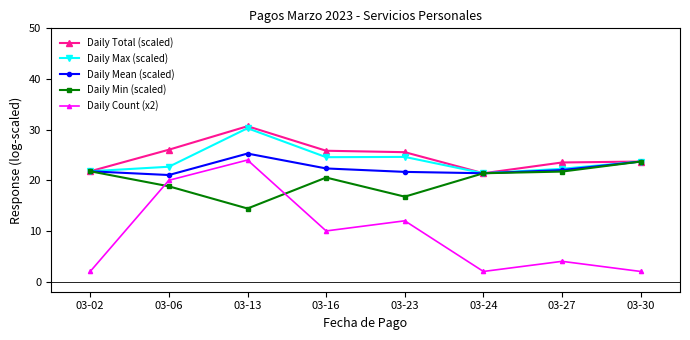

Where is the first local maximum for Daily Count (x2)?

03-13